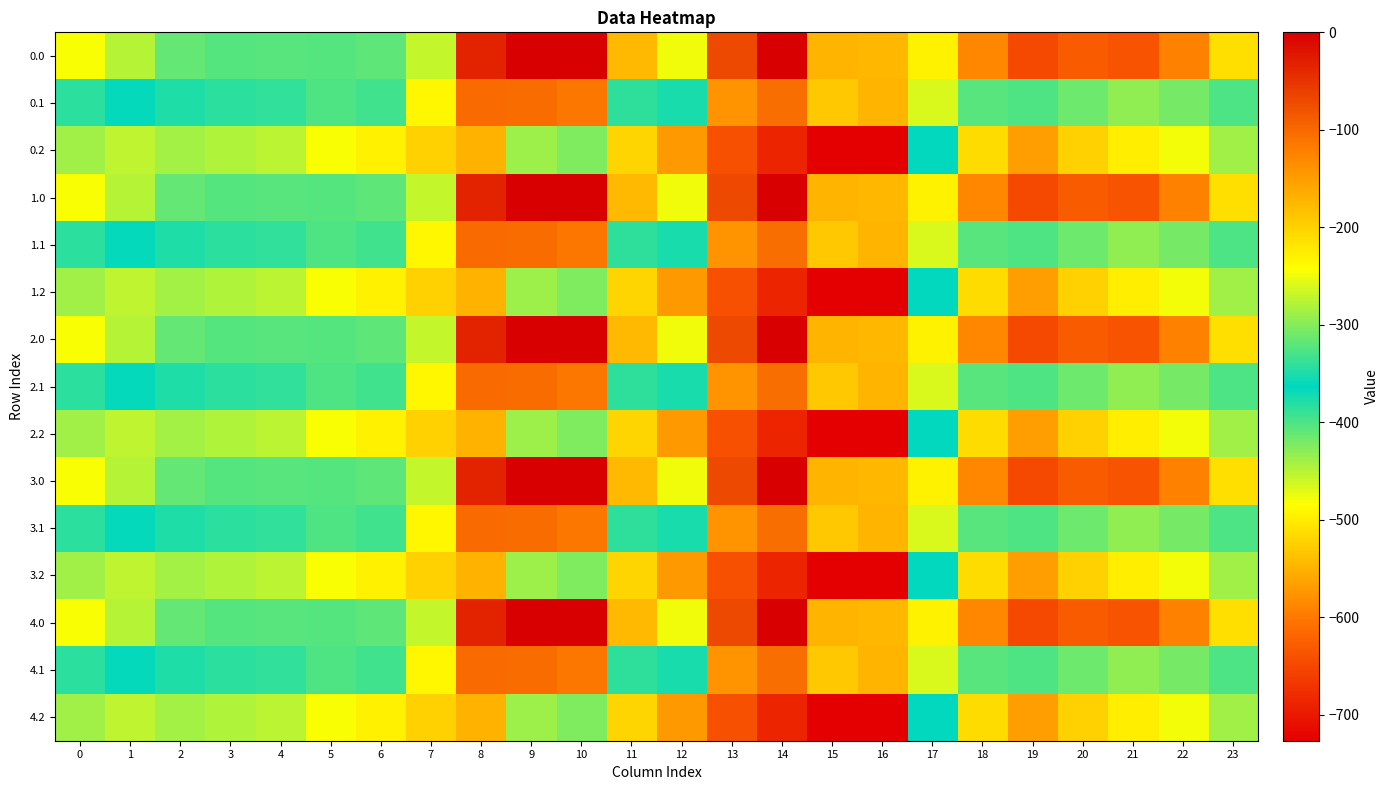

Reading left to right, extract all data points from this chart.

0.0: 0=-482.0	1=-449.5	2=-410.3	3=-404.4	4=-404.9	5=-403.8	6=-408.0	7=-270.7	8=-35.0	9=0.0	10=0.0	11=-544.3	12=-477.2	13=-70.2	14=-0.3	15=-172.8	16=-545.4	17=-494.8	18=-586.7	19=-649.2	20=-629.9	21=-638.4	22=-592.3	23=-511.3
0.1: 0=-384.6	1=-361.1	2=-347.9	3=-342.7	4=-339.6	5=-325.7	6=-332.2	7=-234.9	8=-102.3	9=-104.8	10=-114.0	11=-384.7	12=-350.8	13=-141.2	14=-105.5	15=-190.4	16=-547.3	17=-466.6	18=-405.4	19=-400.2	20=-414.5	21=-432.4	22=-419.9	23=-399.4
0.2: 0=-287.1	1=-272.7	2=-285.5	3=-281.0	4=-274.4	5=-245.0	6=-228.8	7=-199.0	8=-169.5	9=-288.5	10=-423.5	11=-520.6	12=-571.2	13=-640.4	14=-687.4	15=-725.8	16=-726.6	17=-362.4	18=-210.0	19=-151.0	20=-199.2	21=-226.4	22=-247.4	23=-287.5
1.0: 0=-482.0	1=-449.5	2=-410.3	3=-404.4	4=-404.9	5=-403.8	6=-408.0	7=-270.7	8=-35.0	9=0.0	10=0.0	11=-544.3	12=-477.2	13=-70.2	14=-0.3	15=-172.8	16=-545.4	17=-494.8	18=-586.7	19=-649.2	20=-629.9	21=-638.4	22=-592.3	23=-511.3
1.1: 0=-384.6	1=-361.1	2=-347.9	3=-342.7	4=-339.6	5=-325.7	6=-332.2	7=-234.9	8=-102.3	9=-104.8	10=-114.0	11=-384.7	12=-350.8	13=-141.2	14=-105.5	15=-190.4	16=-547.3	17=-466.6	18=-405.4	19=-400.2	20=-414.5	21=-432.4	22=-419.9	23=-399.4
1.2: 0=-287.1	1=-272.7	2=-285.5	3=-281.0	4=-274.4	5=-245.0	6=-228.8	7=-199.0	8=-169.5	9=-288.5	10=-423.5	11=-520.6	12=-571.2	13=-640.4	14=-687.4	15=-725.8	16=-726.6	17=-362.4	18=-210.0	19=-151.0	20=-199.2	21=-226.4	22=-247.4	23=-287.5
2.0: 0=-482.0	1=-449.5	2=-410.3	3=-404.4	4=-404.9	5=-403.8	6=-408.0	7=-270.7	8=-35.0	9=0.0	10=0.0	11=-544.3	12=-477.2	13=-70.2	14=-0.3	15=-172.8	16=-545.4	17=-494.8	18=-586.7	19=-649.2	20=-629.9	21=-638.4	22=-592.3	23=-511.3
2.1: 0=-384.6	1=-361.1	2=-347.9	3=-342.7	4=-339.6	5=-325.7	6=-332.2	7=-234.9	8=-102.3	9=-104.8	10=-114.0	11=-384.7	12=-350.8	13=-141.2	14=-105.5	15=-190.4	16=-547.3	17=-466.6	18=-405.4	19=-400.2	20=-414.5	21=-432.4	22=-419.9	23=-399.4
2.2: 0=-287.1	1=-272.7	2=-285.5	3=-281.0	4=-274.4	5=-245.0	6=-228.8	7=-199.0	8=-169.5	9=-288.5	10=-423.5	11=-520.6	12=-571.2	13=-640.4	14=-687.4	15=-725.8	16=-726.6	17=-362.4	18=-210.0	19=-151.0	20=-199.2	21=-226.4	22=-247.4	23=-287.5
3.0: 0=-482.0	1=-449.5	2=-410.3	3=-404.4	4=-404.9	5=-403.8	6=-408.0	7=-270.7	8=-35.0	9=0.0	10=0.0	11=-544.3	12=-477.2	13=-70.2	14=-0.3	15=-172.8	16=-545.4	17=-494.8	18=-586.7	19=-649.2	20=-629.9	21=-638.4	22=-592.3	23=-511.3
3.1: 0=-384.6	1=-361.1	2=-347.9	3=-342.7	4=-339.6	5=-325.7	6=-332.2	7=-234.9	8=-102.3	9=-104.8	10=-114.0	11=-384.7	12=-350.8	13=-141.2	14=-105.5	15=-190.4	16=-547.3	17=-466.6	18=-405.4	19=-400.2	20=-414.5	21=-432.4	22=-419.9	23=-399.4
3.2: 0=-287.1	1=-272.7	2=-285.5	3=-281.0	4=-274.4	5=-245.0	6=-228.8	7=-199.0	8=-169.5	9=-288.5	10=-423.5	11=-520.6	12=-571.2	13=-640.4	14=-687.4	15=-725.8	16=-726.6	17=-362.4	18=-210.0	19=-151.0	20=-199.2	21=-226.4	22=-247.4	23=-287.5
4.0: 0=-482.0	1=-449.5	2=-410.3	3=-404.4	4=-404.9	5=-403.8	6=-408.0	7=-270.7	8=-35.0	9=0.0	10=0.0	11=-544.3	12=-477.2	13=-70.2	14=-0.3	15=-172.8	16=-545.4	17=-494.8	18=-586.7	19=-649.2	20=-629.9	21=-638.4	22=-592.3	23=-511.3
4.1: 0=-384.6	1=-361.1	2=-347.9	3=-342.7	4=-339.6	5=-325.7	6=-332.2	7=-234.9	8=-102.3	9=-104.8	10=-114.0	11=-384.7	12=-350.8	13=-141.2	14=-105.5	15=-190.4	16=-547.3	17=-466.6	18=-405.4	19=-400.2	20=-414.5	21=-432.4	22=-419.9	23=-399.4
4.2: 0=-287.1	1=-272.7	2=-285.5	3=-281.0	4=-274.4	5=-245.0	6=-228.8	7=-199.0	8=-169.5	9=-288.5	10=-423.5	11=-520.6	12=-571.2	13=-640.4	14=-687.4	15=-725.8	16=-726.6	17=-362.4	18=-210.0	19=-151.0	20=-199.2	21=-226.4	22=-247.4	23=-287.5